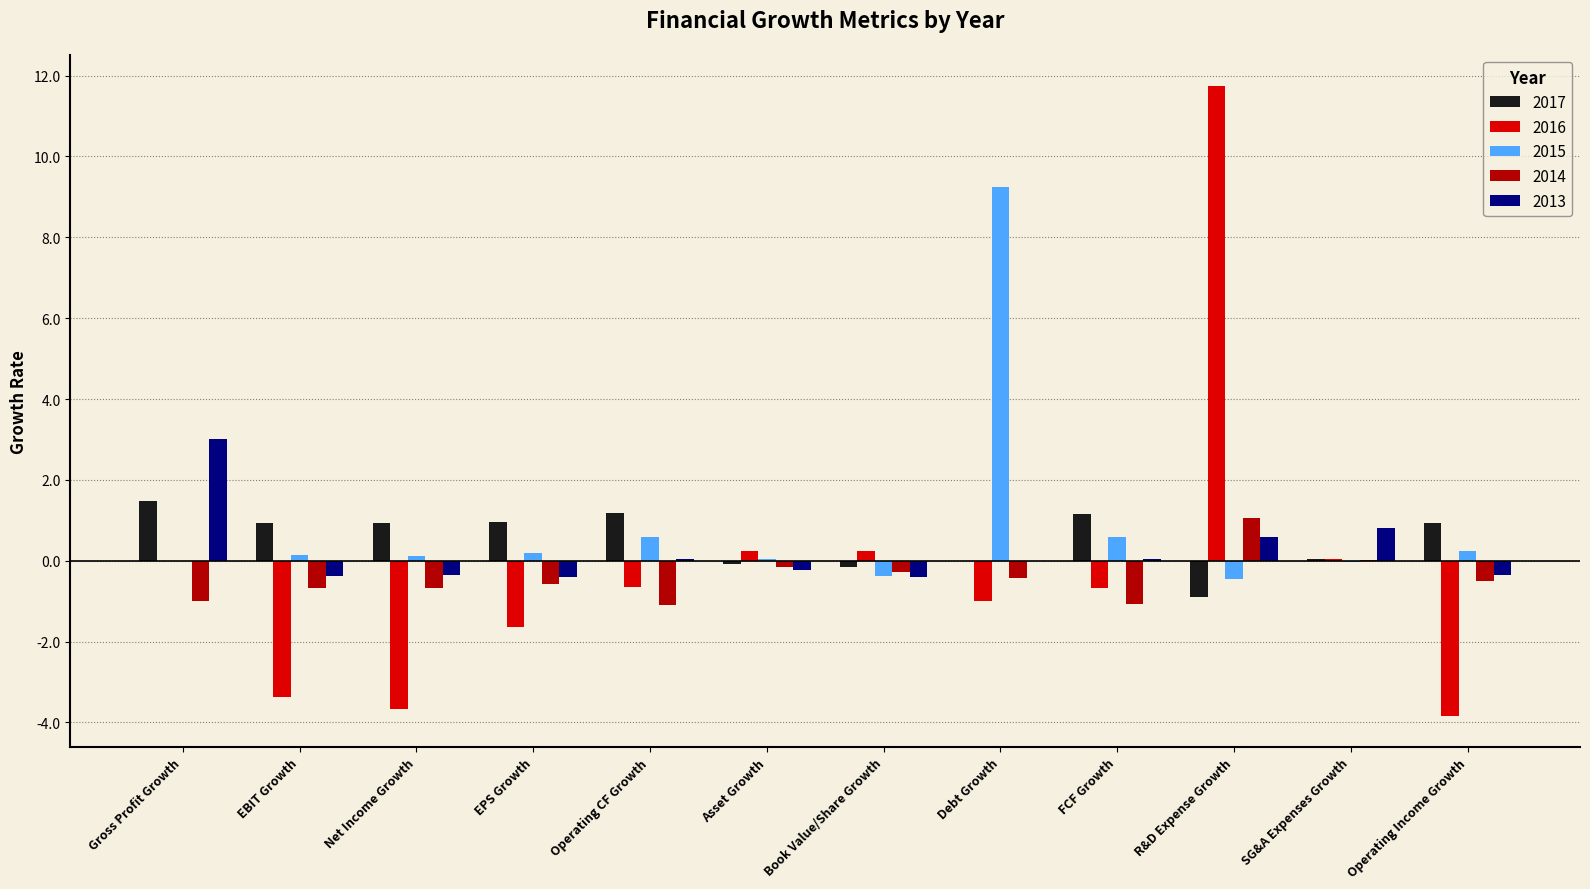

The value of 2015 at Asset Growth is 0.0. True or false?

True